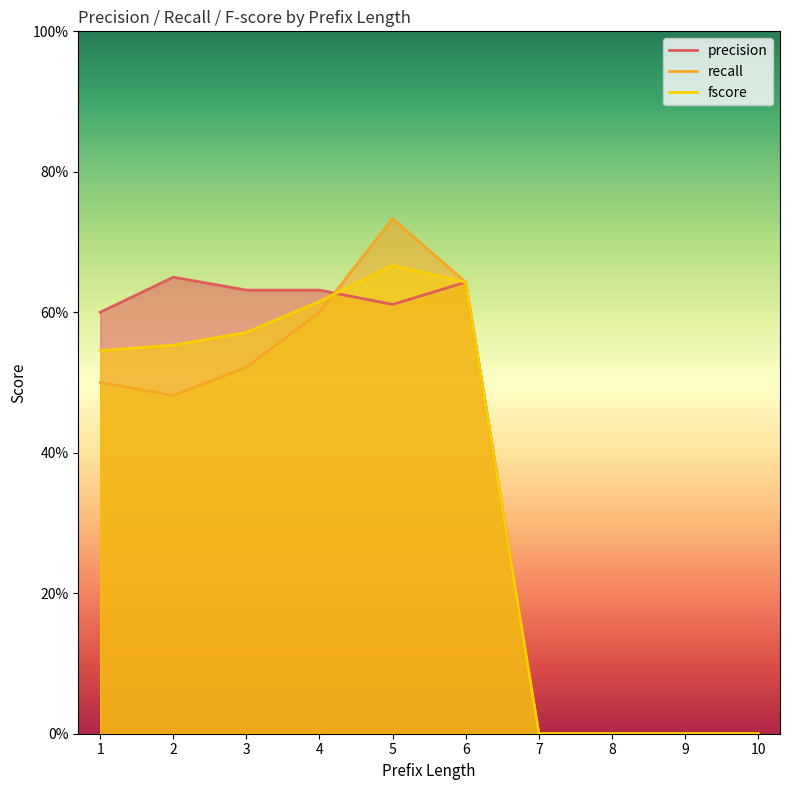

Rank the series by their average value, from lowest to highest.

recall, fscore, precision